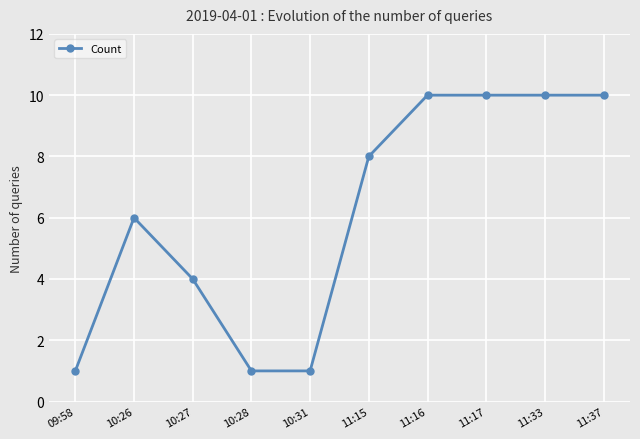

What is the maximum value shown in the chart?

10